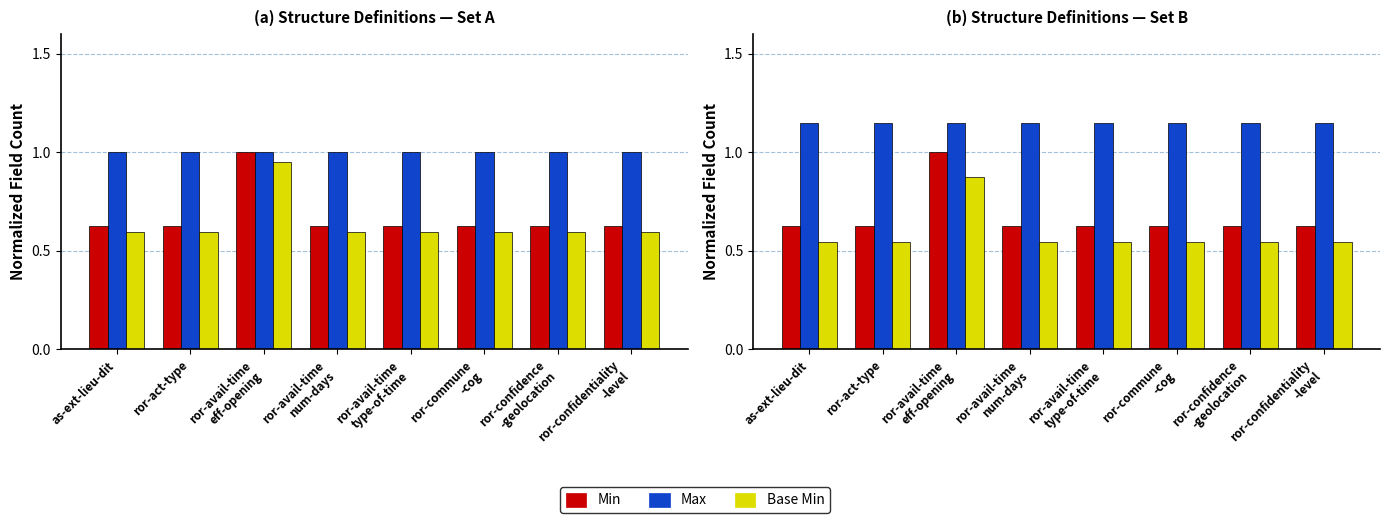

Count the number of data series in this chart.

3